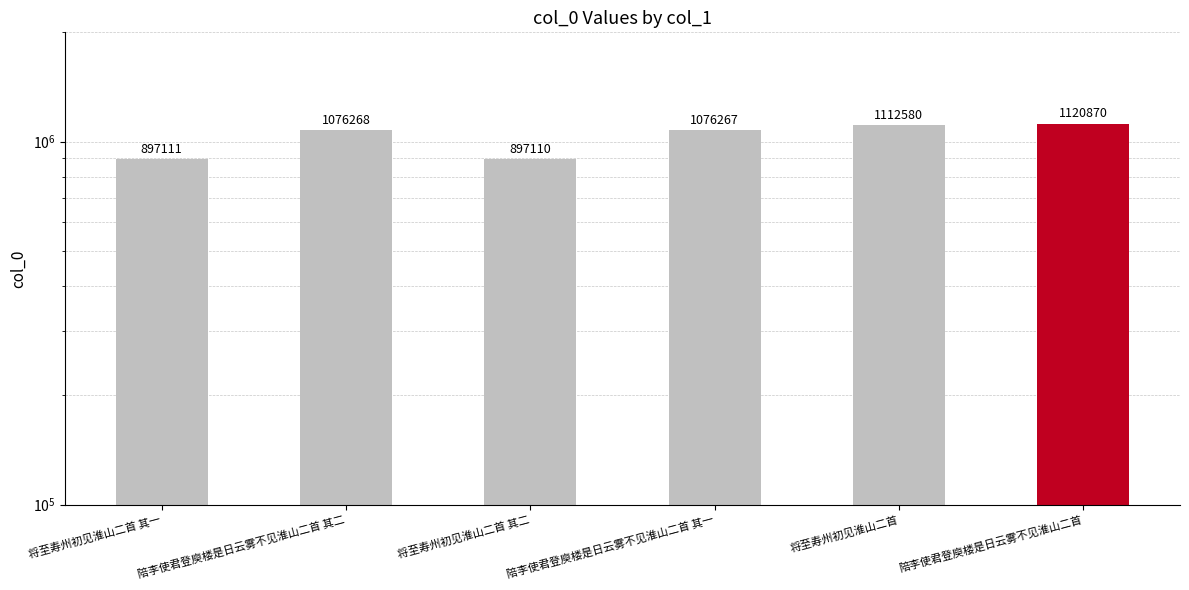

Reading left to right, what are all the values shown in this chart?

将至寿州初见淮山二首 其一=897111	陪李使君登庾楼是日云雾不见淮山二首 其二=1076268	将至寿州初见淮山二首 其二=897110	陪李使君登庾楼是日云雾不见淮山二首 其一=1076267	将至寿州初见淮山二首=1112580	陪李使君登庾楼是日云雾不见淮山二首=1120870